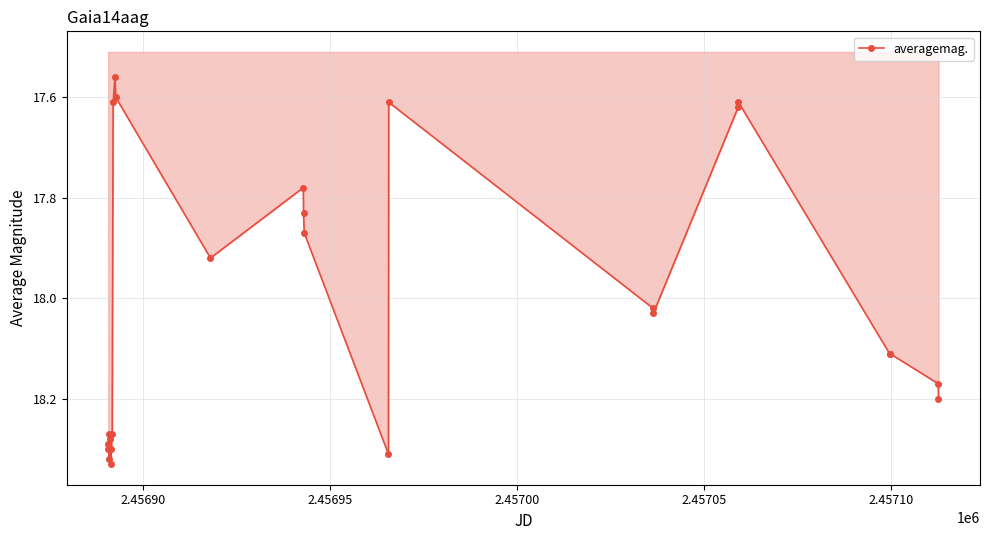

What is the sum of all values?

468.6